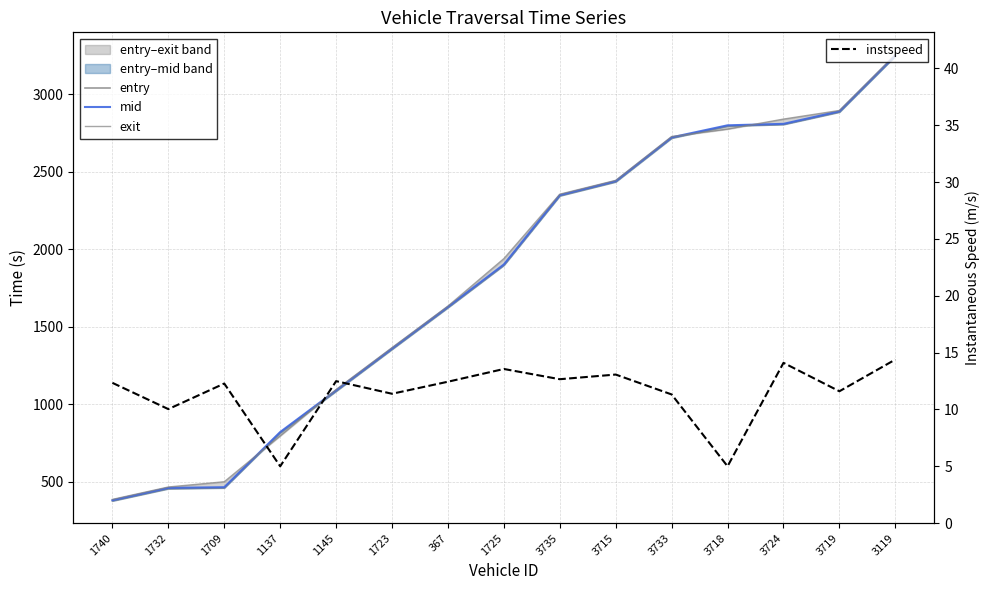

Is the value of mid at 1137 greater than the value of exit at 3719?

No